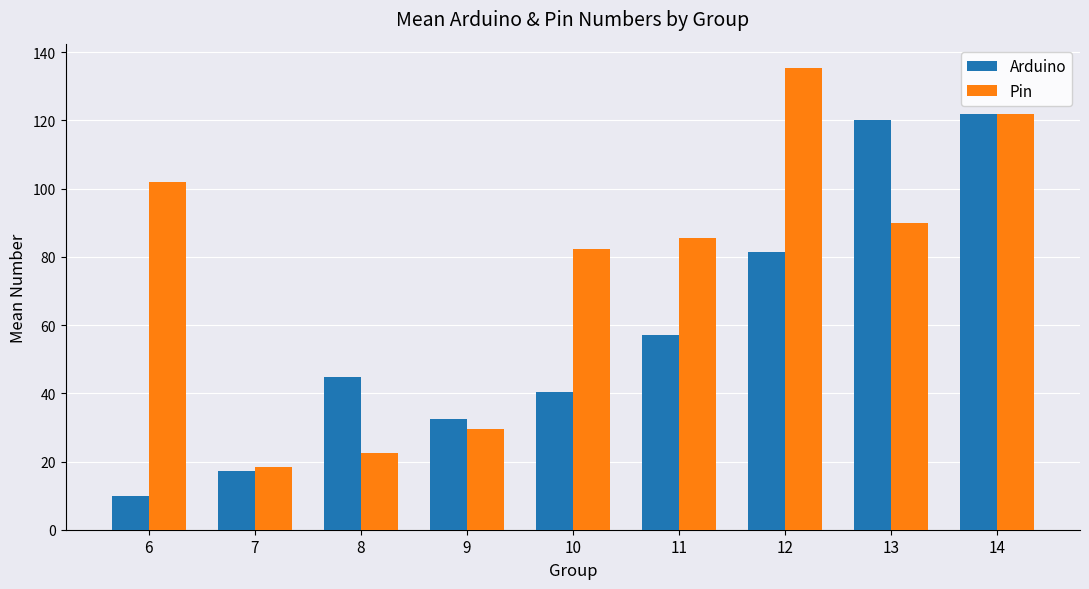

Reading left to right, extract all data points from this chart.

Arduino: 6=10.0	7=17.2	8=44.8	9=32.5	10=40.5	11=57.1	12=81.5	13=120.2	14=122.0
Pin: 6=102.0	7=18.5	8=22.5	9=29.5	10=82.2	11=85.4	12=135.5	13=89.8	14=122.0